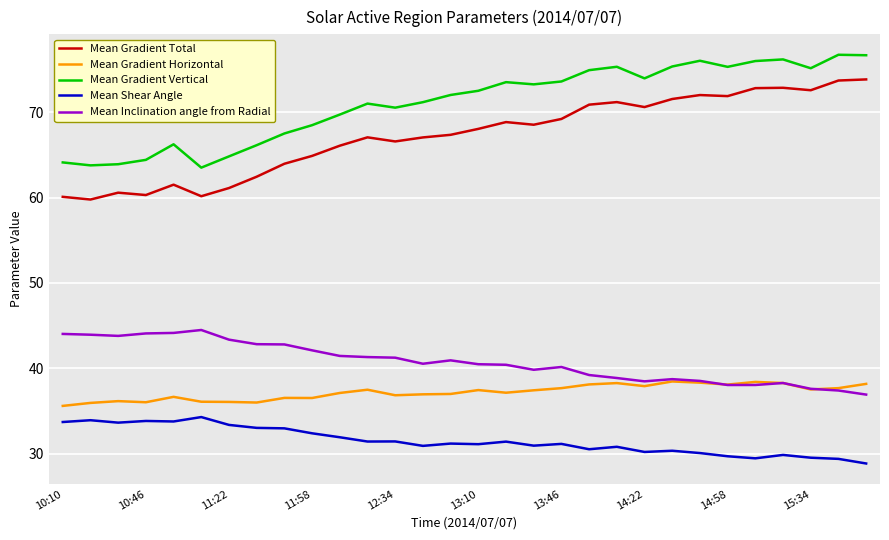

Which series has the largest total across all categories?

Mean Gradient Vertical